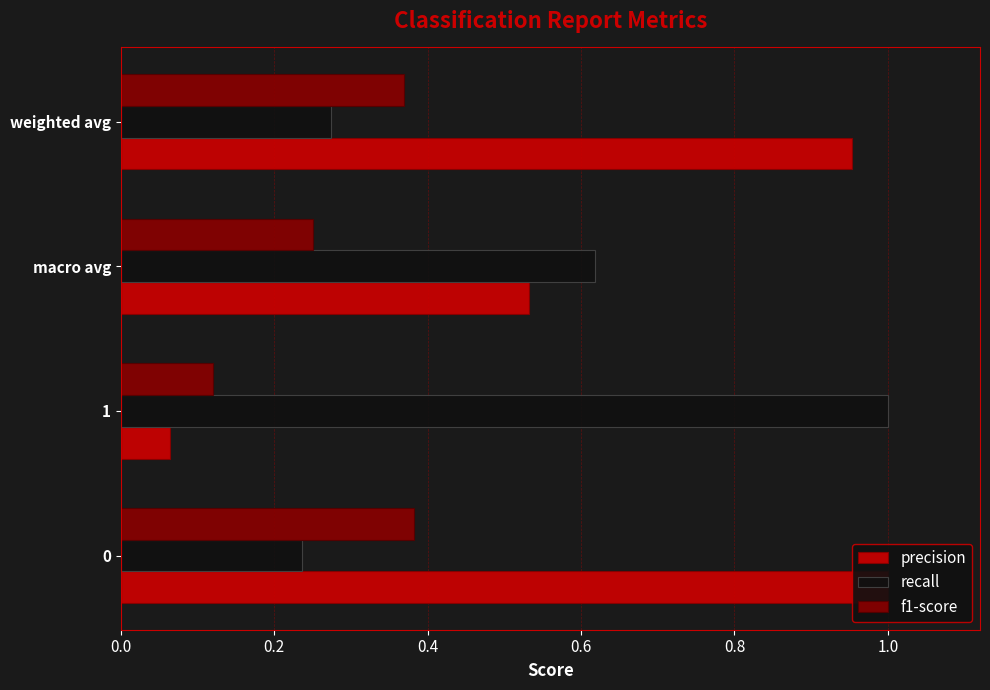

What is the value of the f1-score bar at the 1st from the left?

0.4